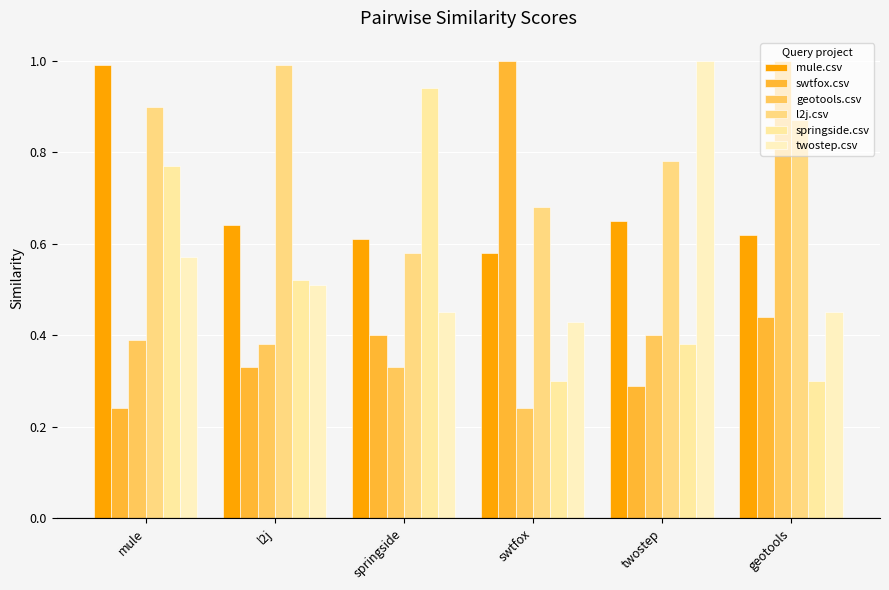

What are all the series names shown in the legend?

mule.csv, swtfox.csv, geotools.csv, l2j.csv, springside.csv, twostep.csv